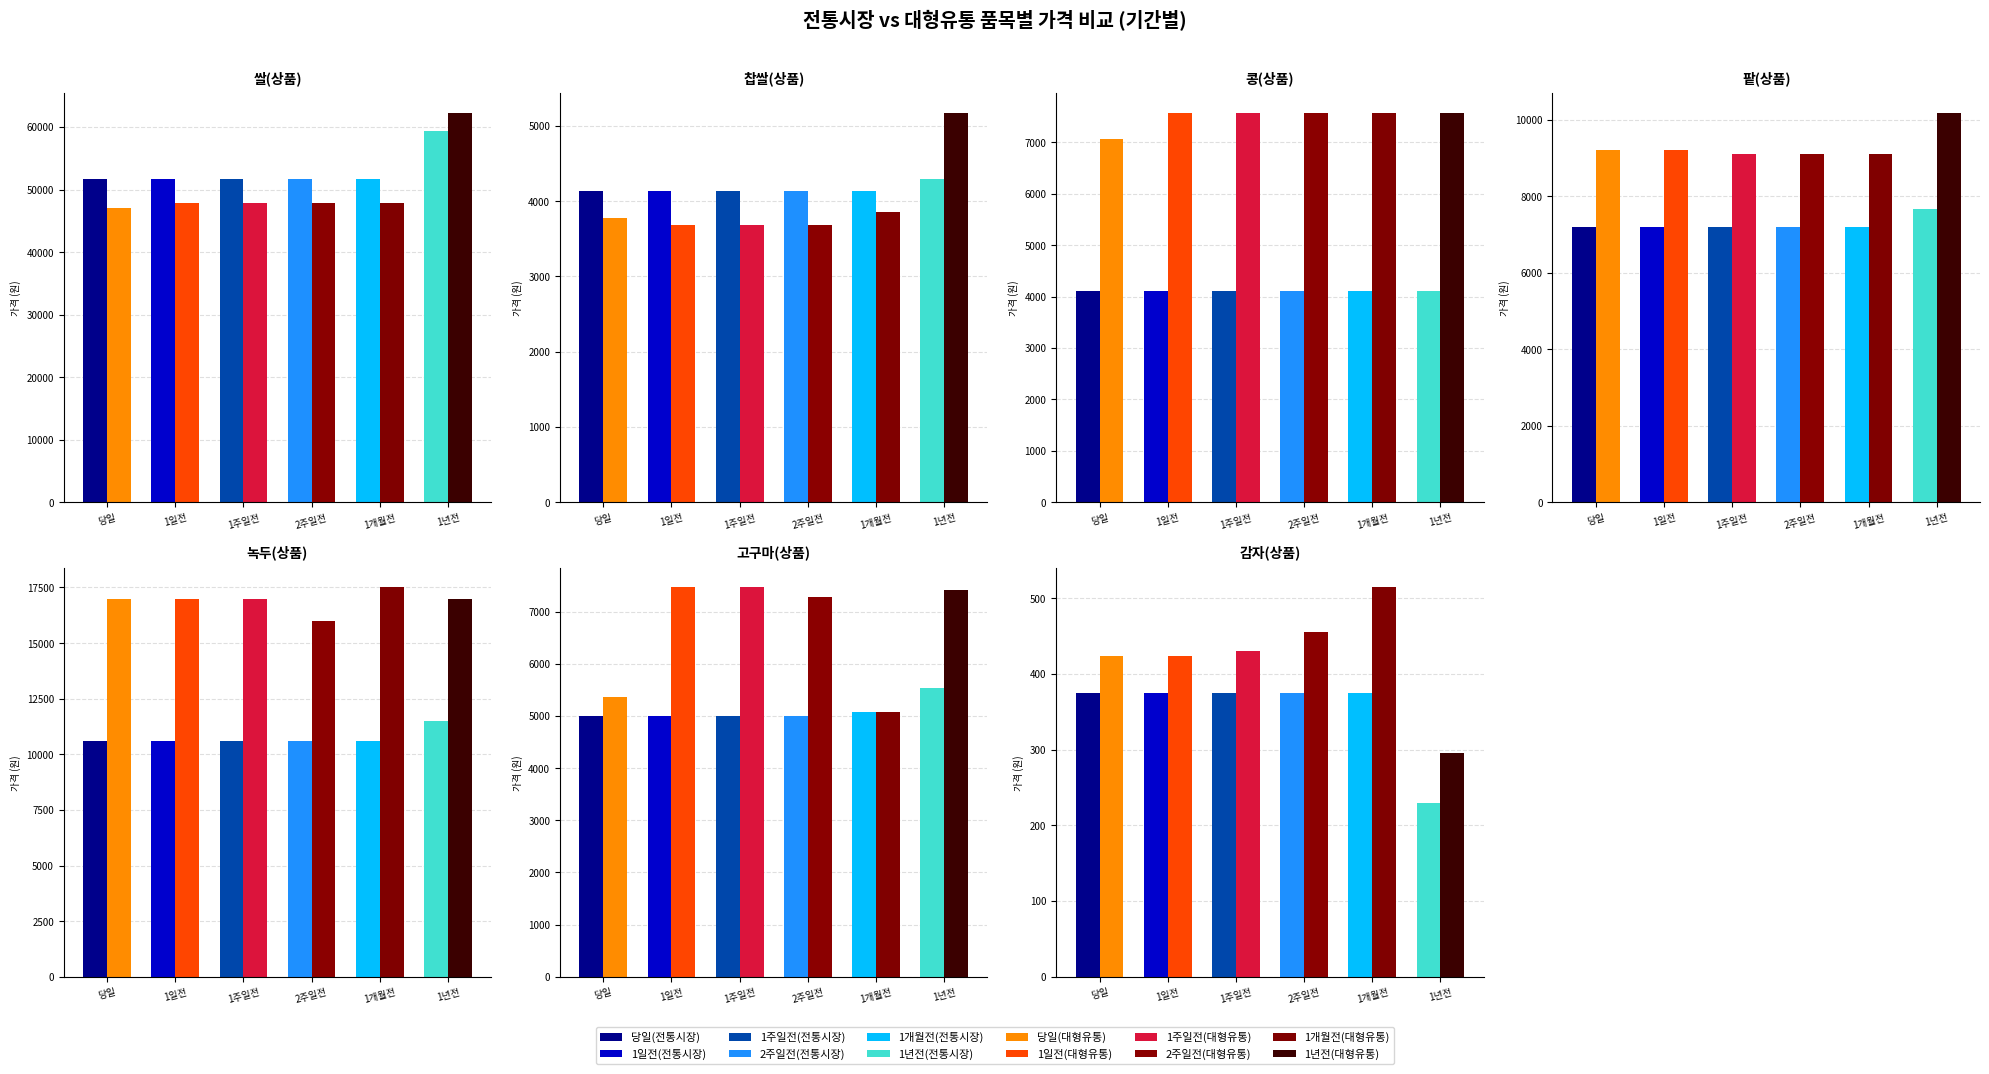

What is the spread (max minus min) of values at 2주일전?

80